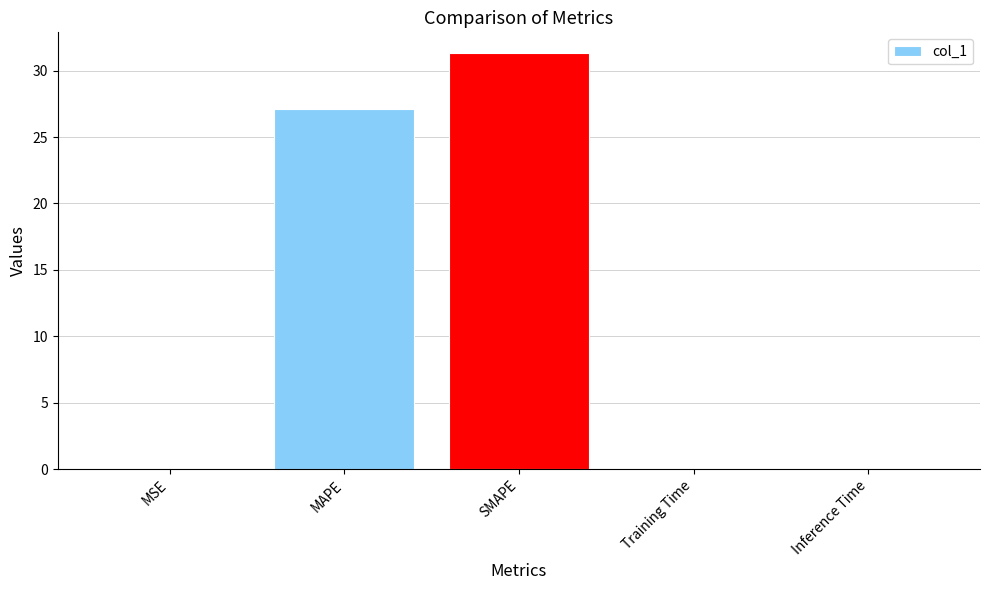

What is the sum of the values at Training Time and MAPE?

27.1